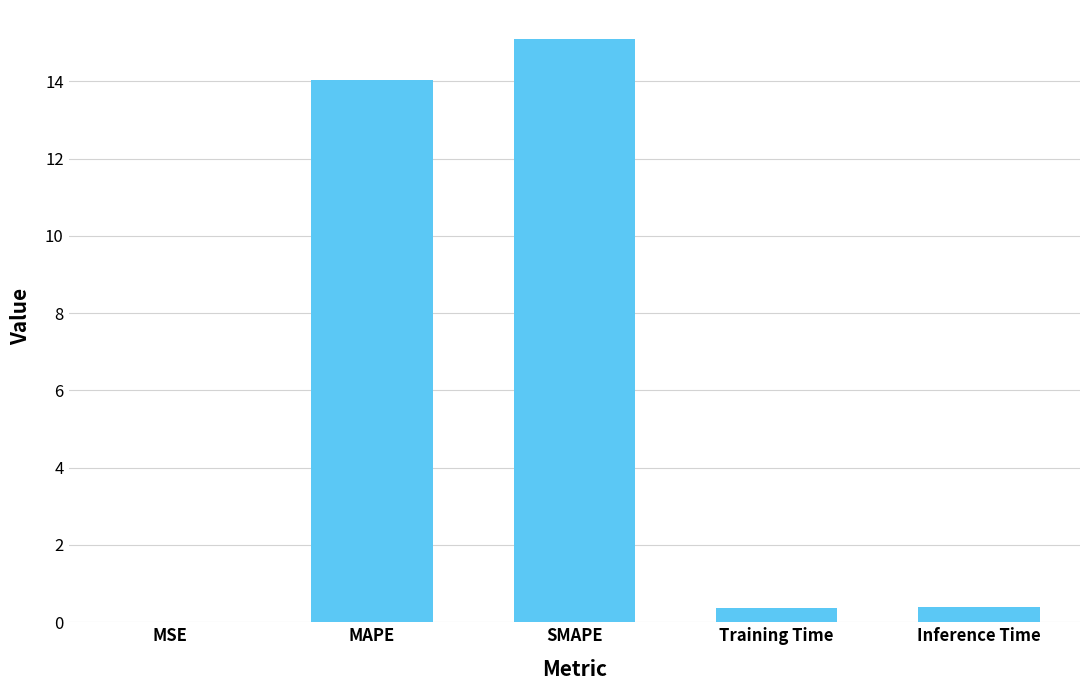

Approximately how many times larger is the value at MAPE compared to SMAPE?

0.9